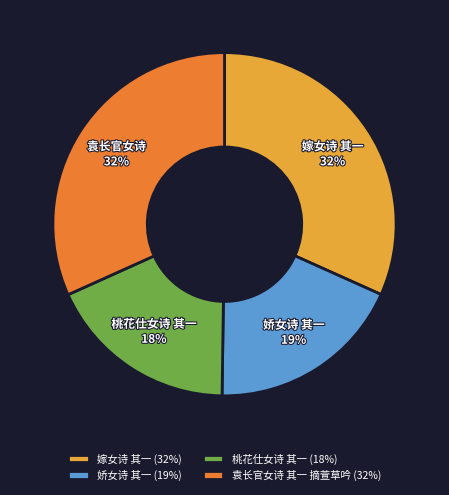

Is it true that 袁长官女诗 其一 摘萱草吟 is 39% of the pie?

False